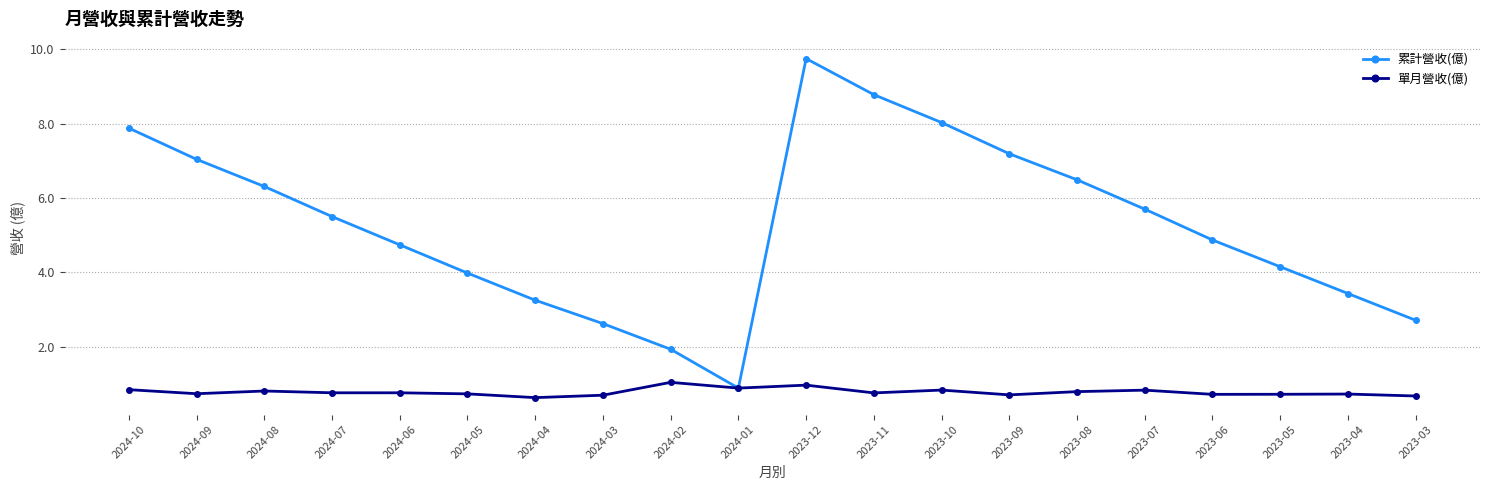

Rank the series at 2023-09 from lowest to highest value.

單月營收(億), 累計營收(億)